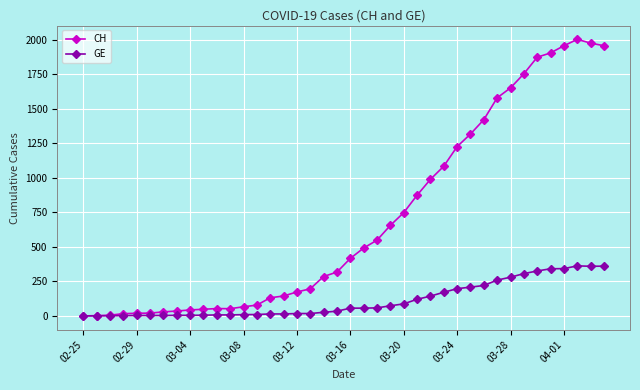

What is the difference between the maximum and minimum values in the CH series?

2001